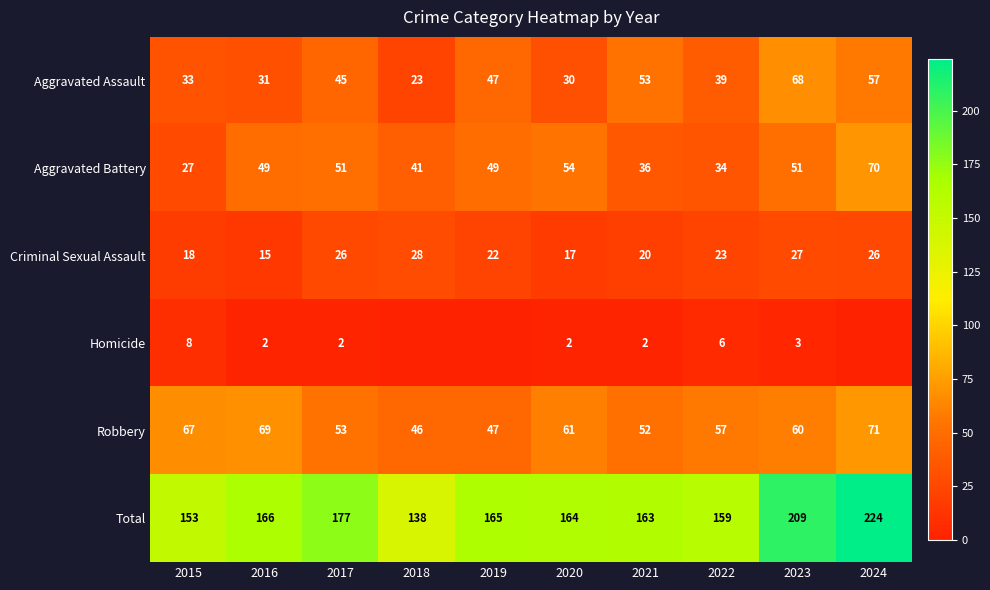

At which label does Aggravated Battery reach its peak?

2024